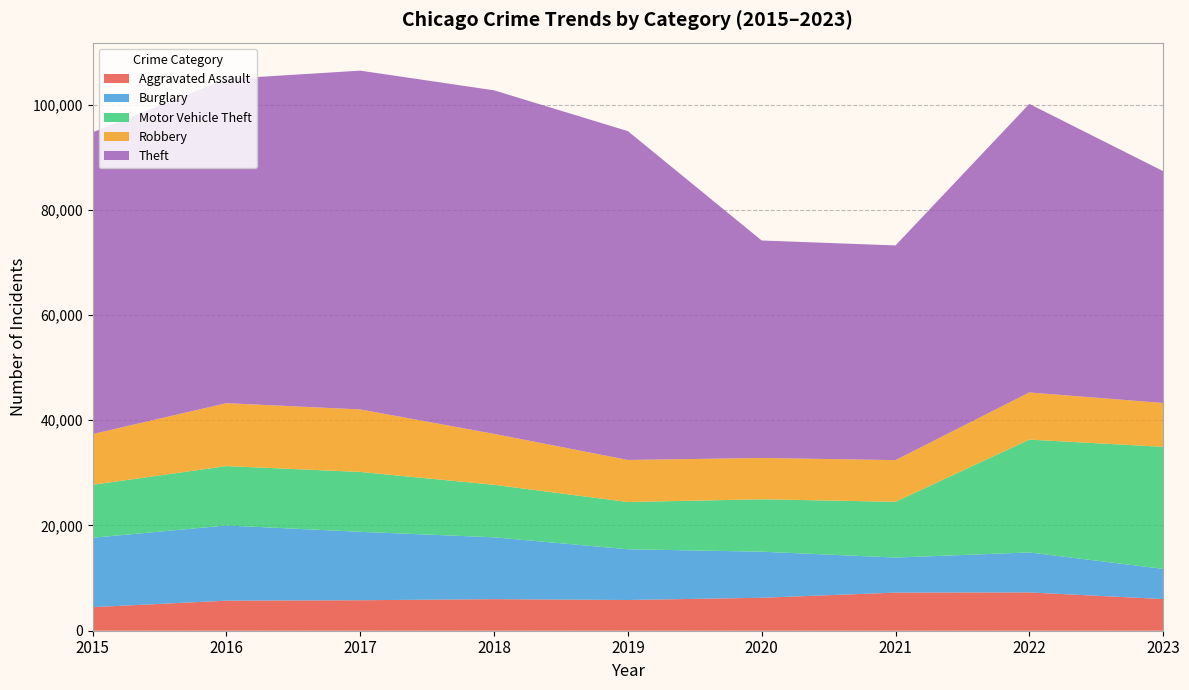

Reading left to right, list all the values displayed in this chart.

Aggravated Assault: 4480	5712	5793	6001	5841	6263	7242	7280	6019
Burglary: 13184	14289	13001	11747	9638	8758	6659	7594	5740
Motor Vehicle Theft: 10068	11286	11380	9985	8977	9959	10603	21446	23188
Robbery: 9638	11960	11880	9681	7995	7855	7918	8964	8336
Theft: 57350	61621	64386	65287	62492	41324	40802	54836	44059